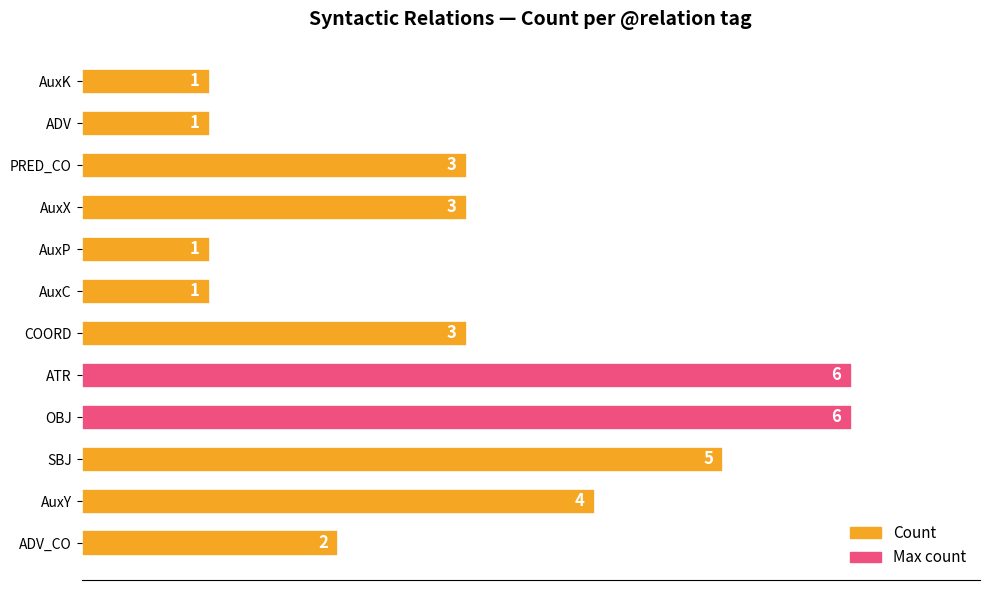

What is the difference between the second highest and minimum values?

5